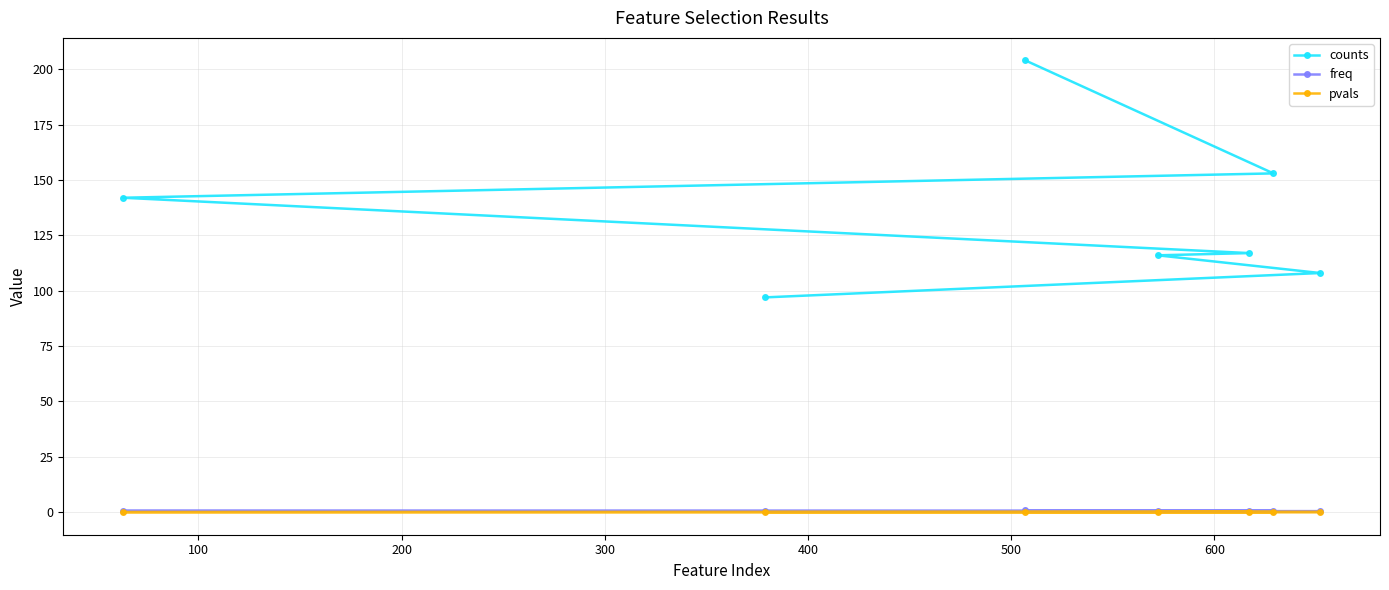

Which series has the largest total across all categories?

counts